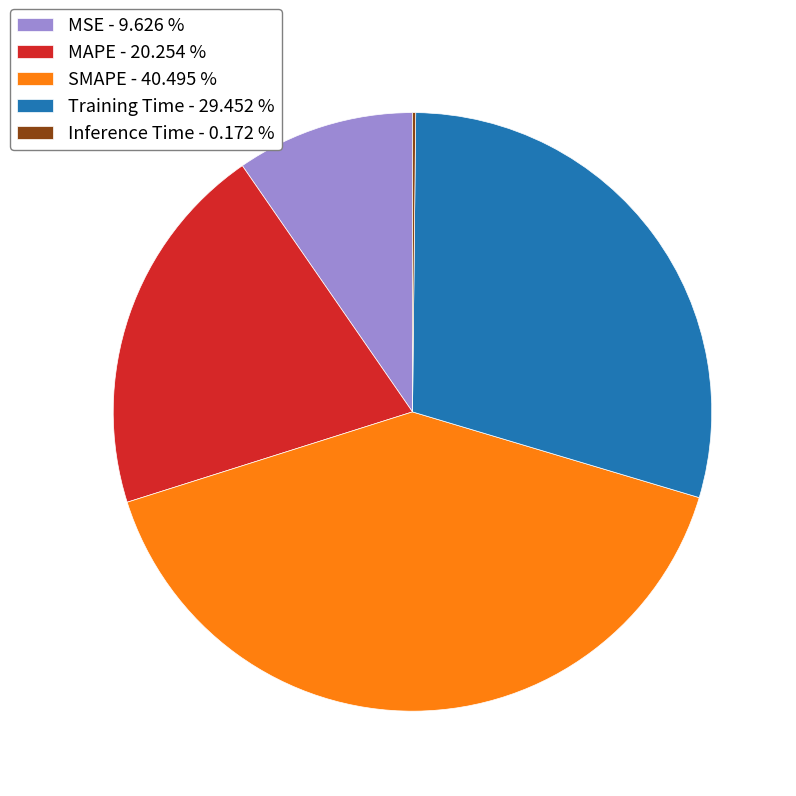

Is MSE the majority of the pie?

No